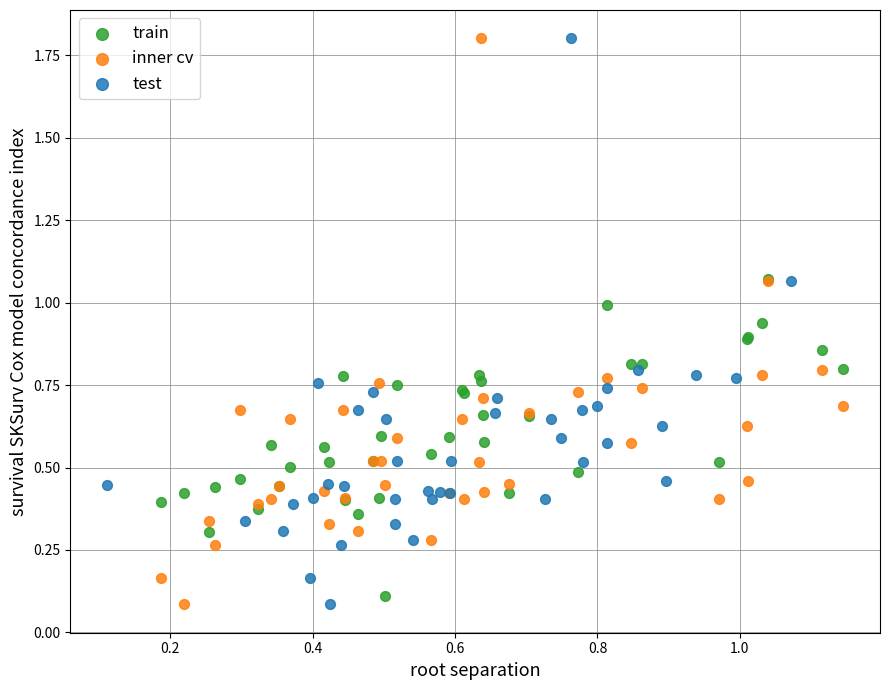

What are all the series names shown in the legend?

train, inner cv, test